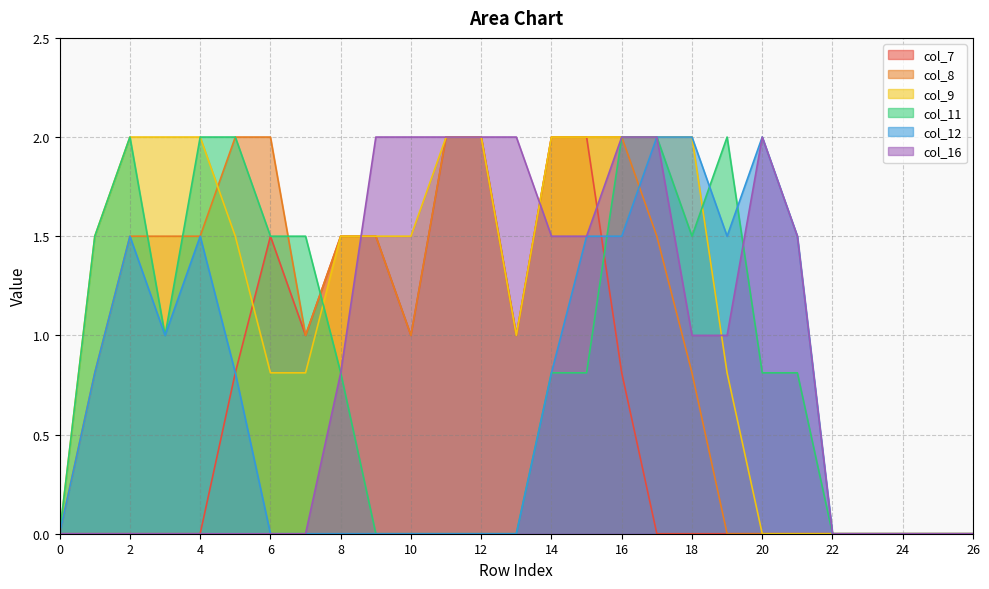

How many values in the col_12 series exceed 0?

13